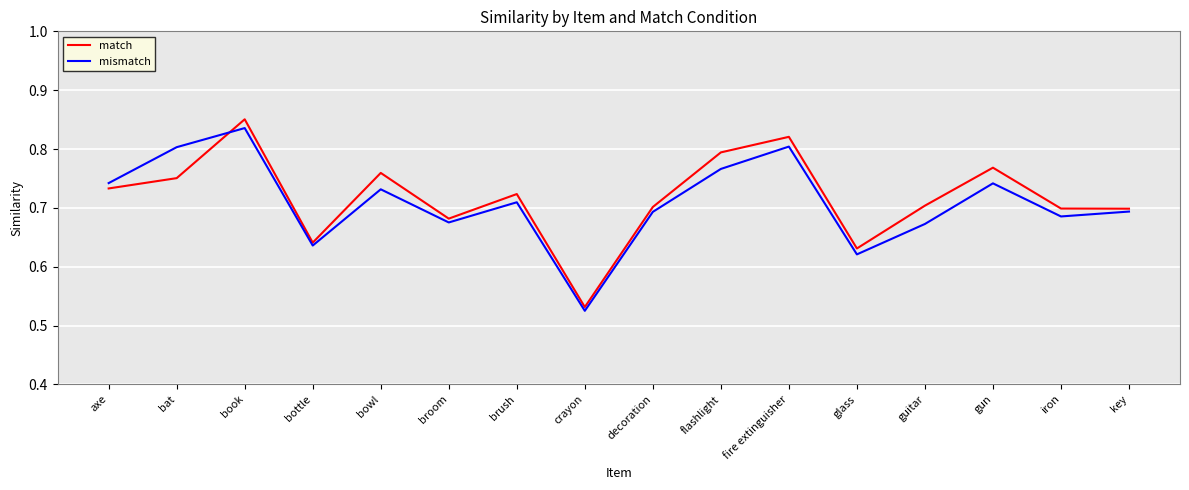

How many lines are shown in the chart?

2